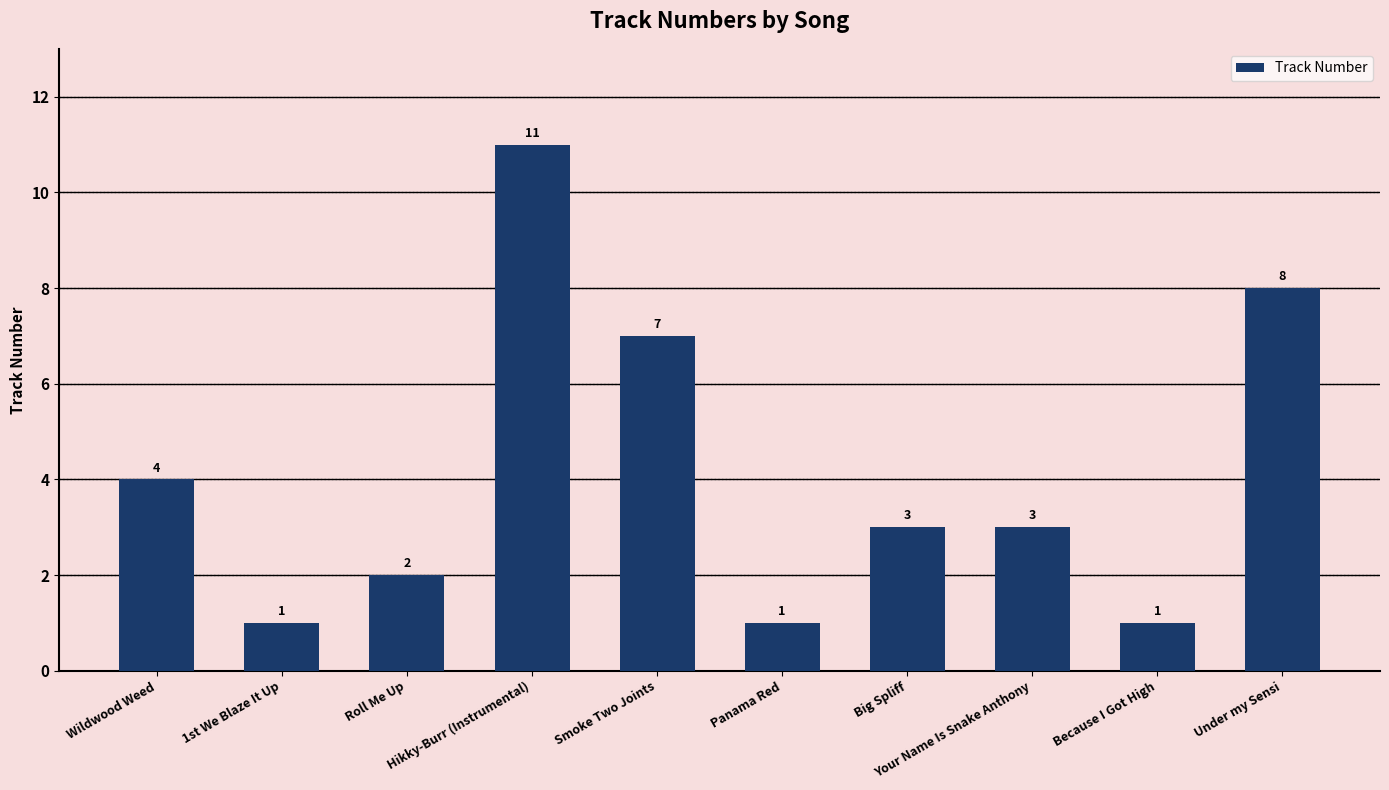

What is the change in value from 1st We Blaze It Up to Big Spliff?

+2